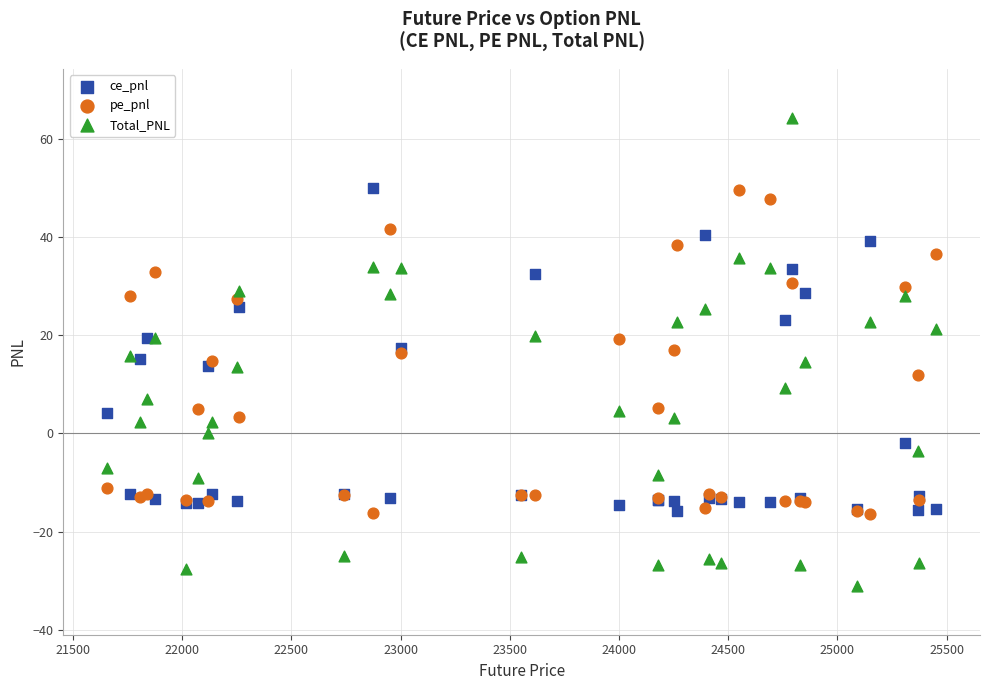

What is the X range (max minus min) for the scatter plot?

3796.6